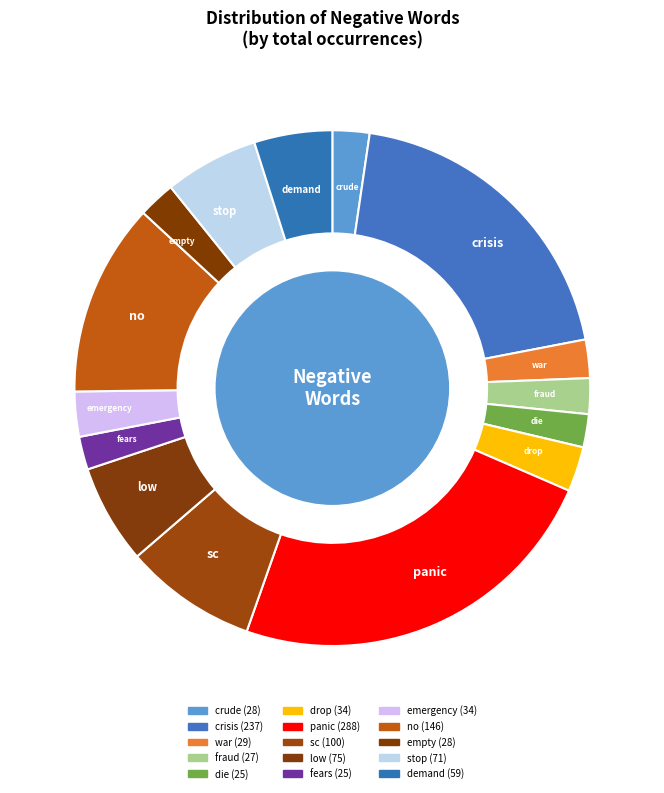

How many slices are in this pie chart?

15